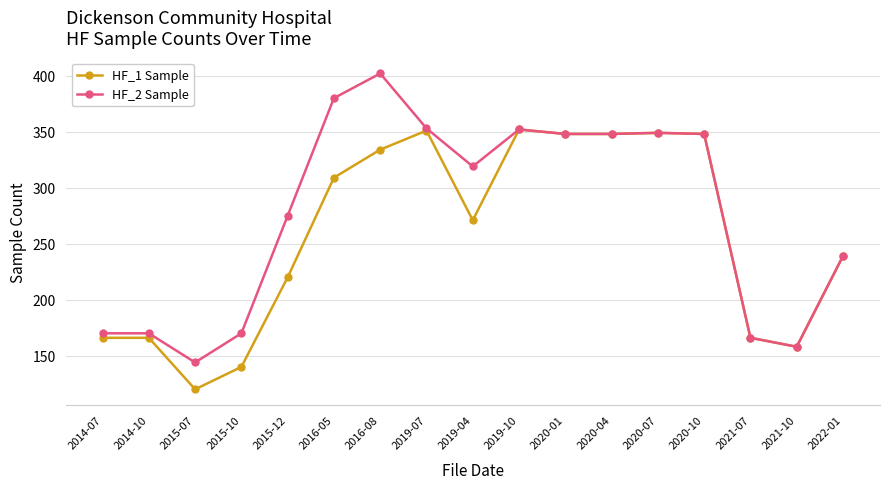

Which series changed the most between 2016-05 and 2020-04?

HF_1 Sample